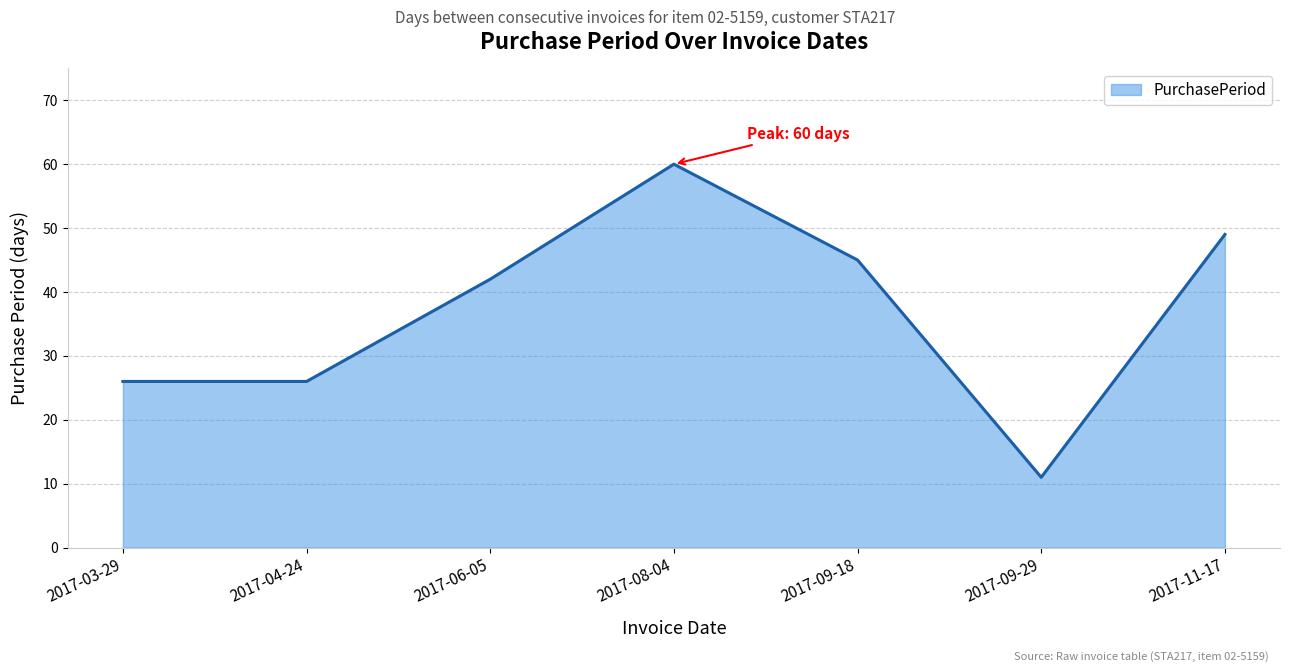

What position from the right is 2017-08-04?

4